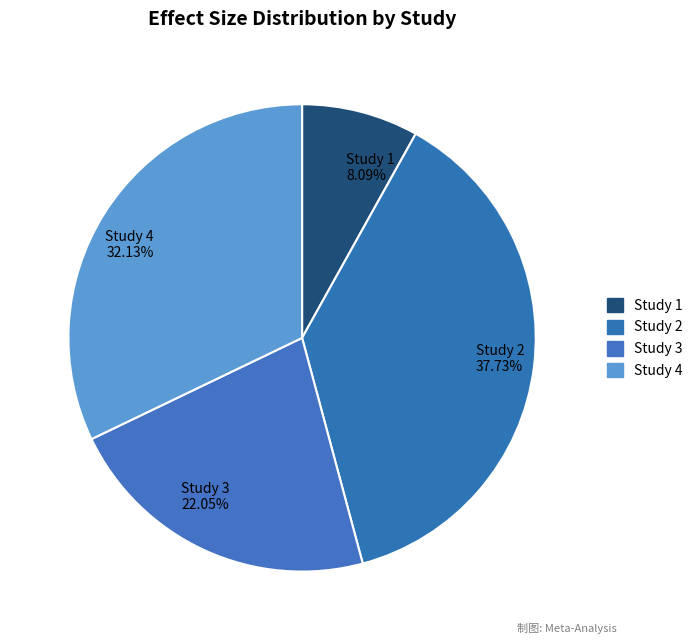

Count the number of slices in the pie.

4